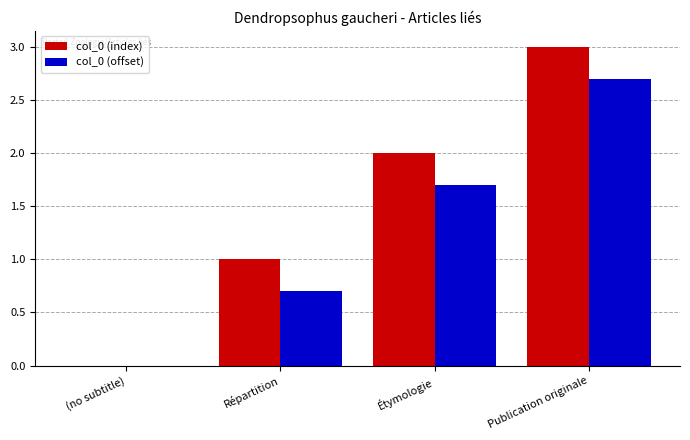

What is the highest value of the col_0 (index) series?

3.0